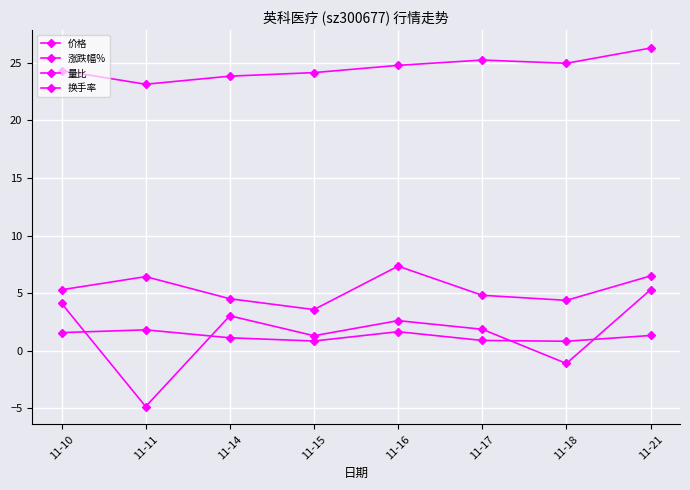

Where does the 量比 series first go above 1?

11-10